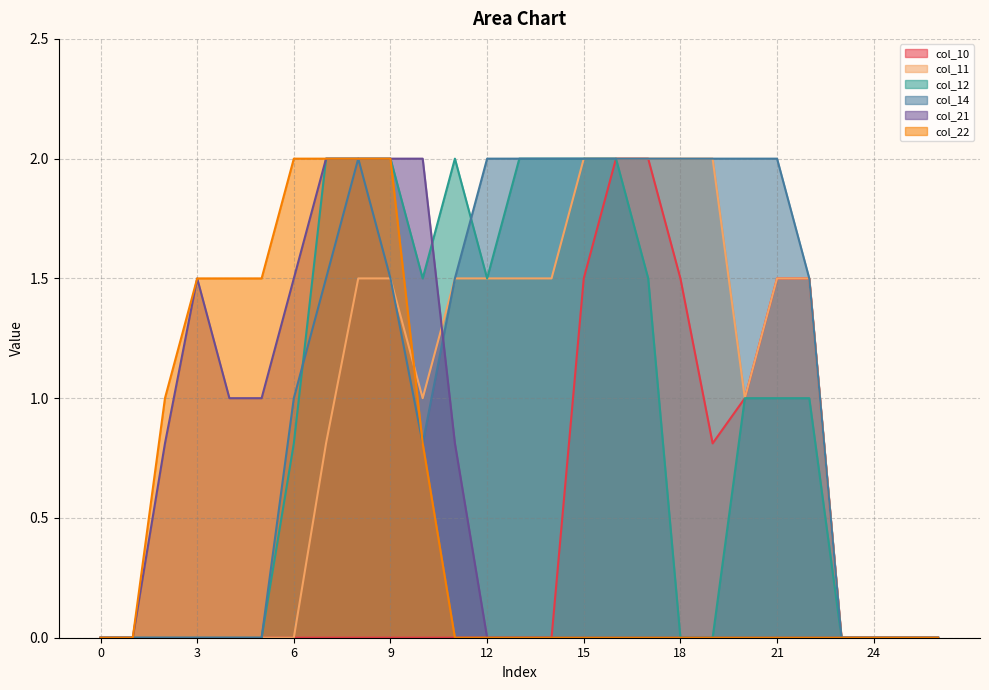

Which series has the widest spread of values?

col_10